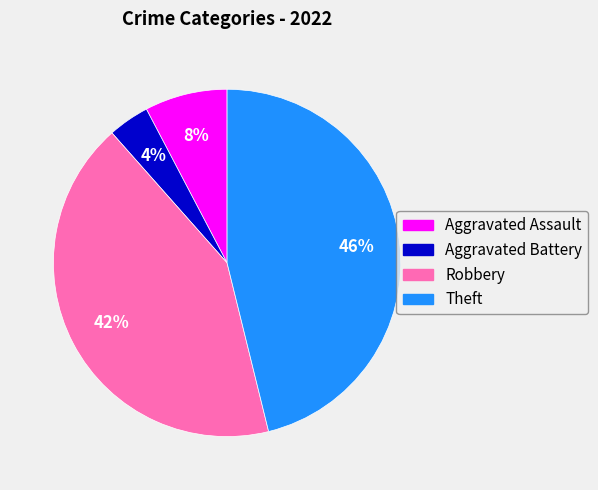

True or false: Theft accounts for 46% of the total.

True